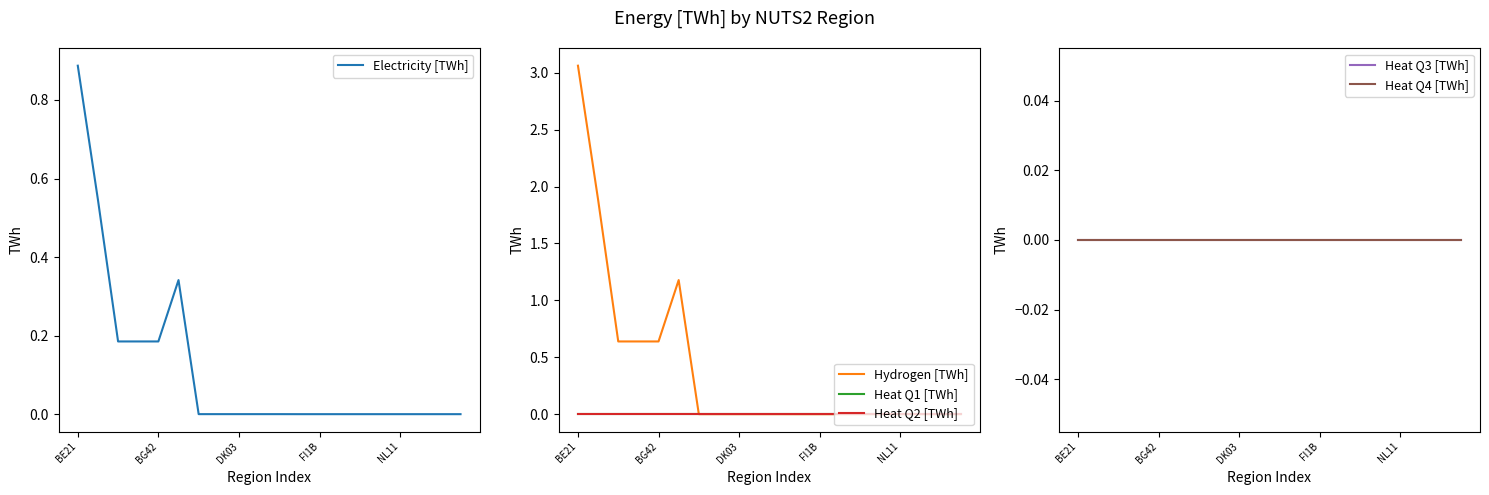

True or false: Electricity [TWh] has a value of 0.0 at DK03.

True